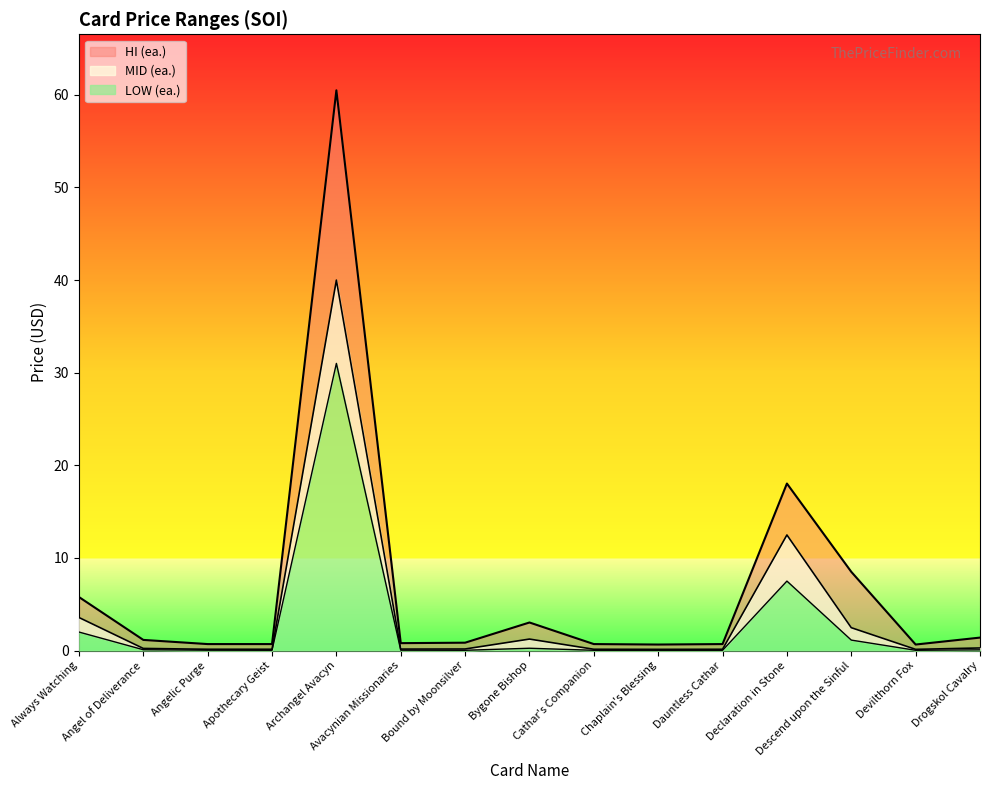

Rank the series by their maximum value, from lowest to highest.

LOW (ea.), MID (ea.), HI (ea.)